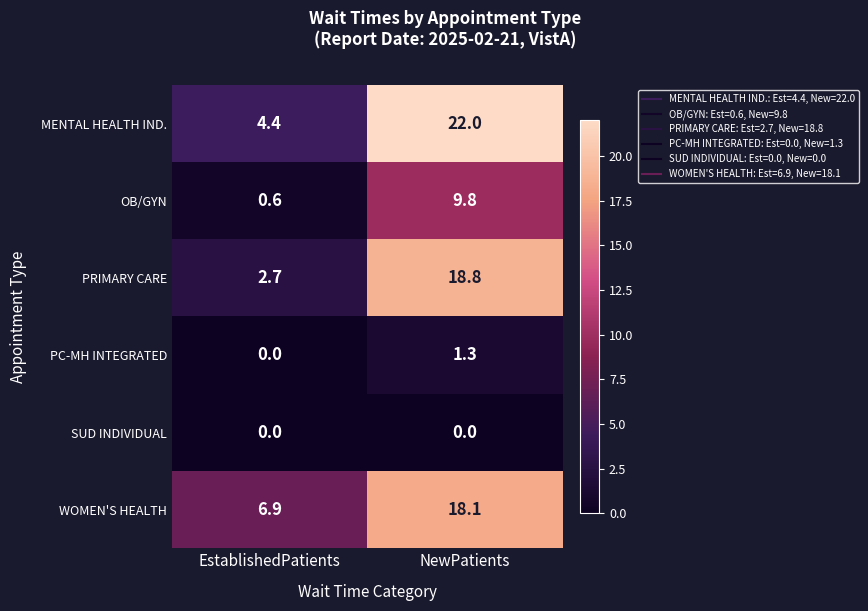

Which series has the largest total across all categories?

MENTAL HEALTH IND.